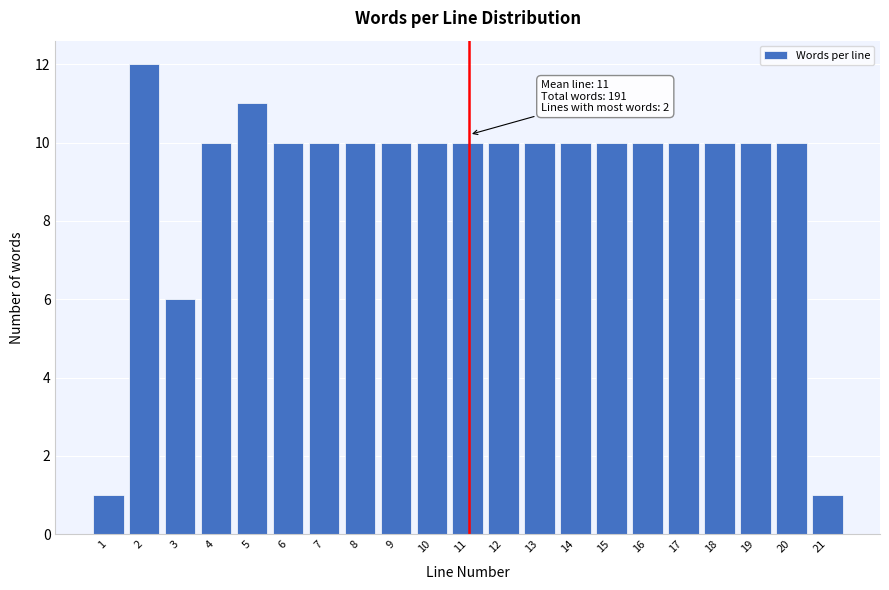

Reading right to left, list all the values displayed in this chart.

21=1	20=10	19=10	18=10	17=10	16=10	15=10	14=10	13=10	12=10	11=10	10=10	9=10	8=10	7=10	6=10	5=11	4=10	3=6	2=12	1=1